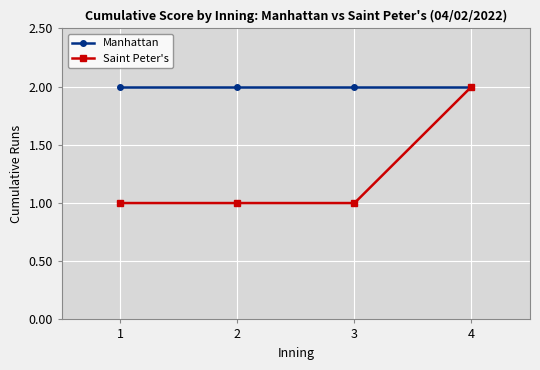

True or false: Manhattan has more than 1 points higher than both neighbors.

False